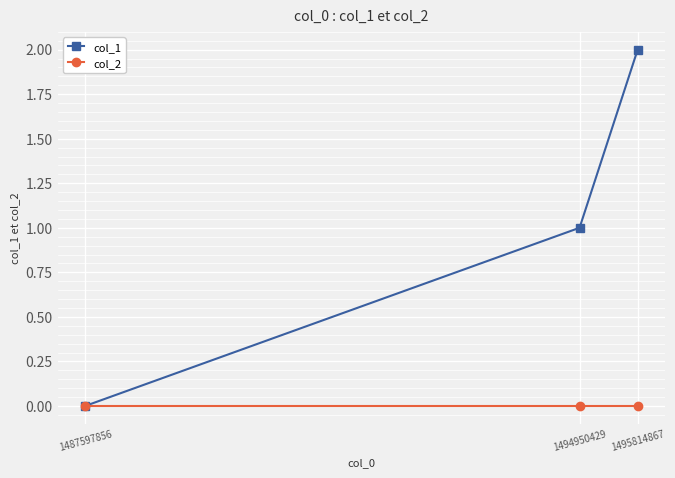

Is the value of col_1 at 1495814867 greater than the value of col_2 at 1487597856?

Yes